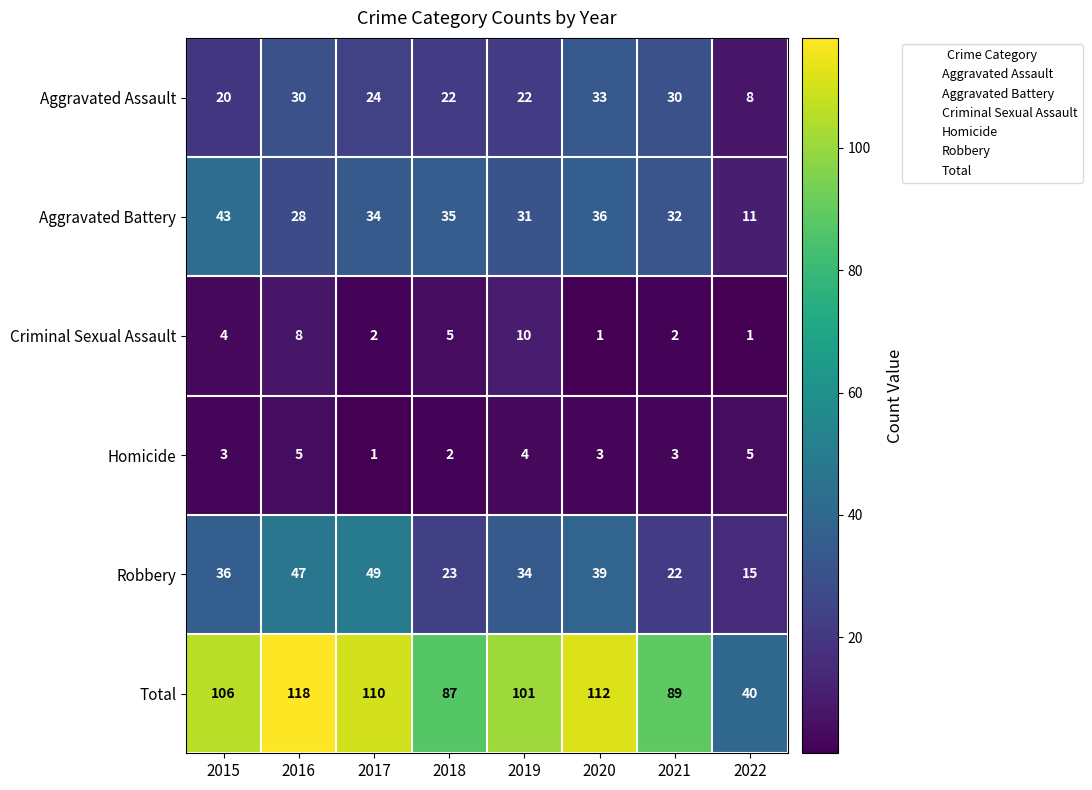

What is the approximate value of Homicide at 2019?

4